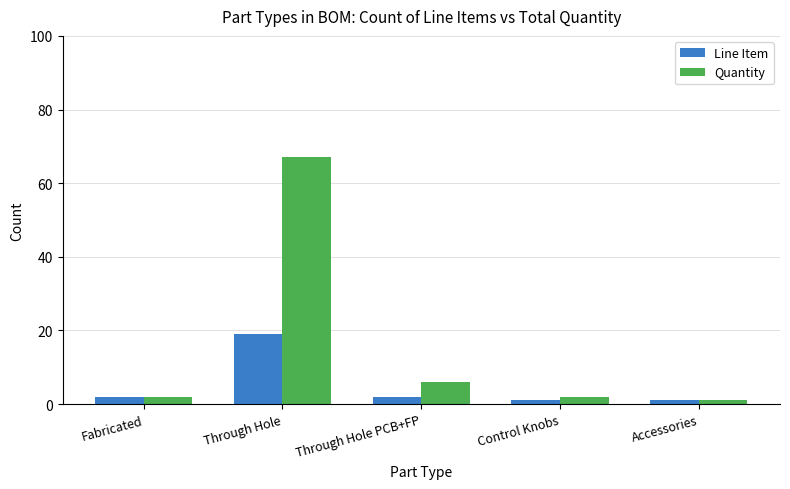

Which series has the largest total across all categories?

Quantity